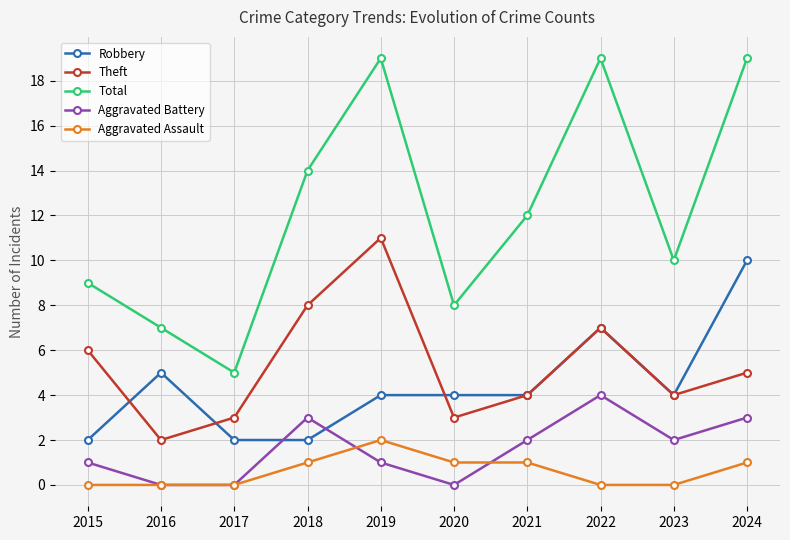

True or false: Aggravated Assault and Total cross at least once.

False